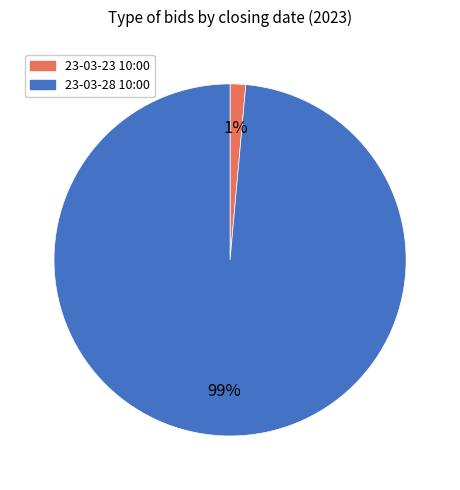

Which has a higher value, 23-03-23 10:00 or 23-03-28 10:00?

23-03-28 10:00